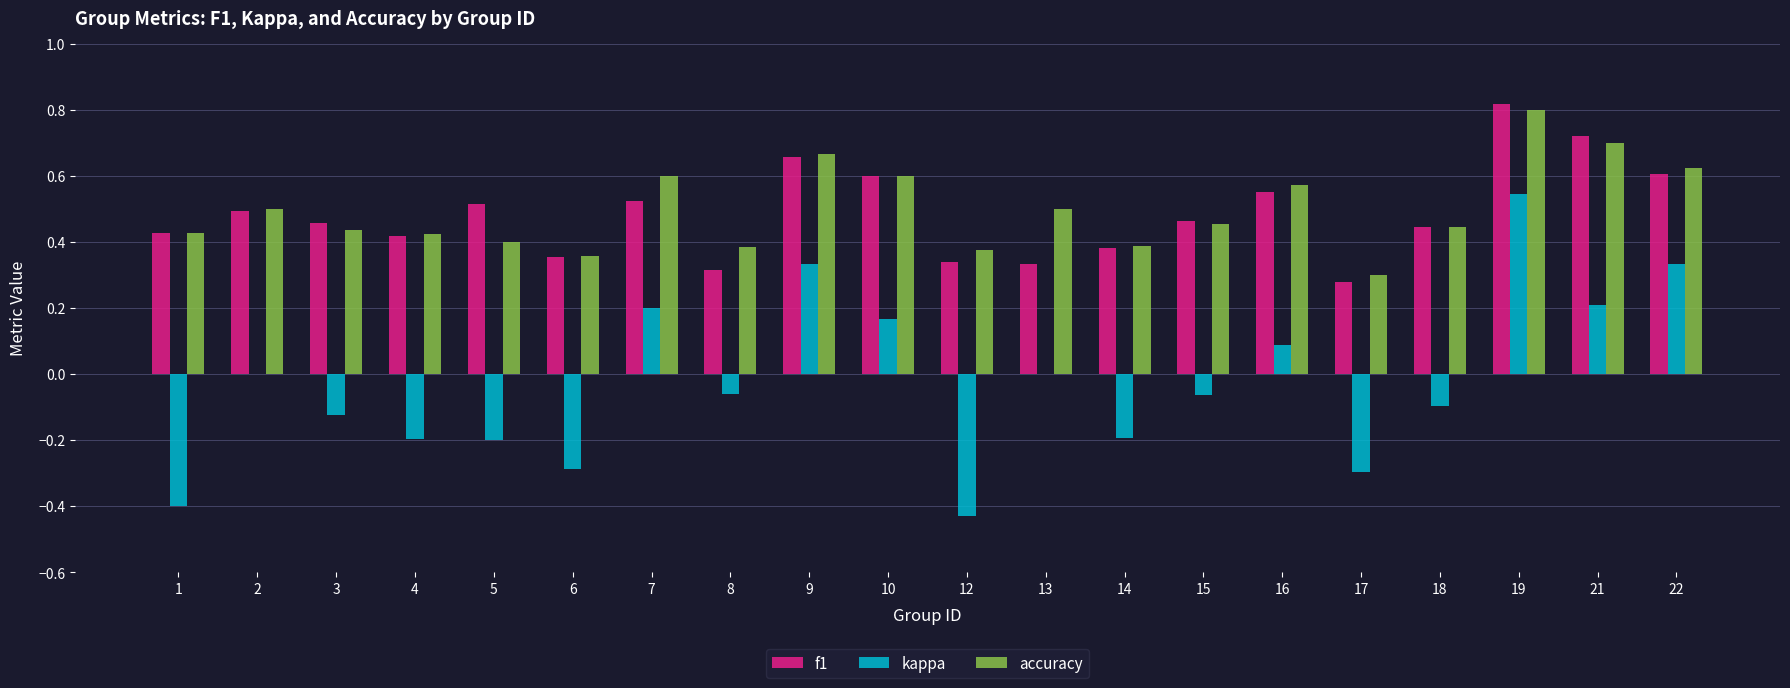

At which label does kappa reach its peak?

19